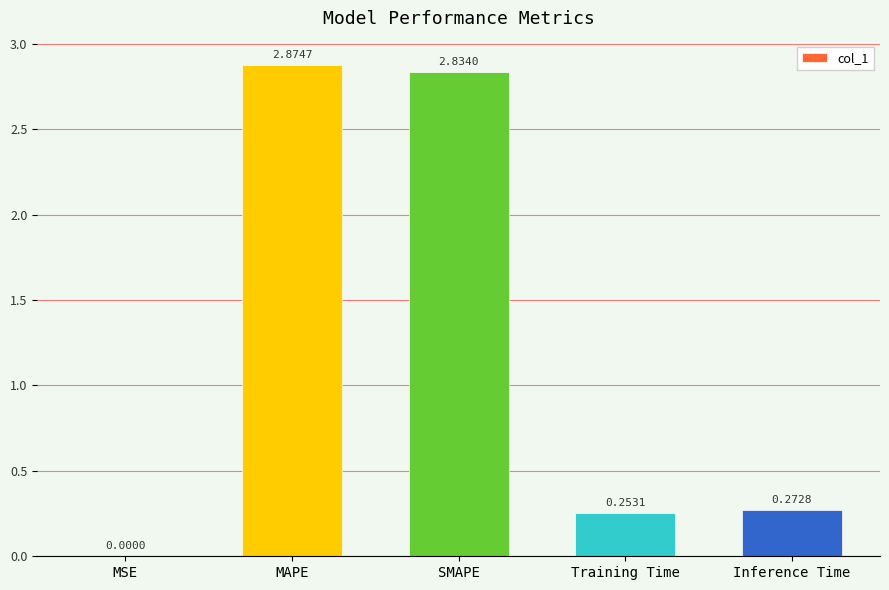

Is it true that the value at SMAPE is 4.3?

False